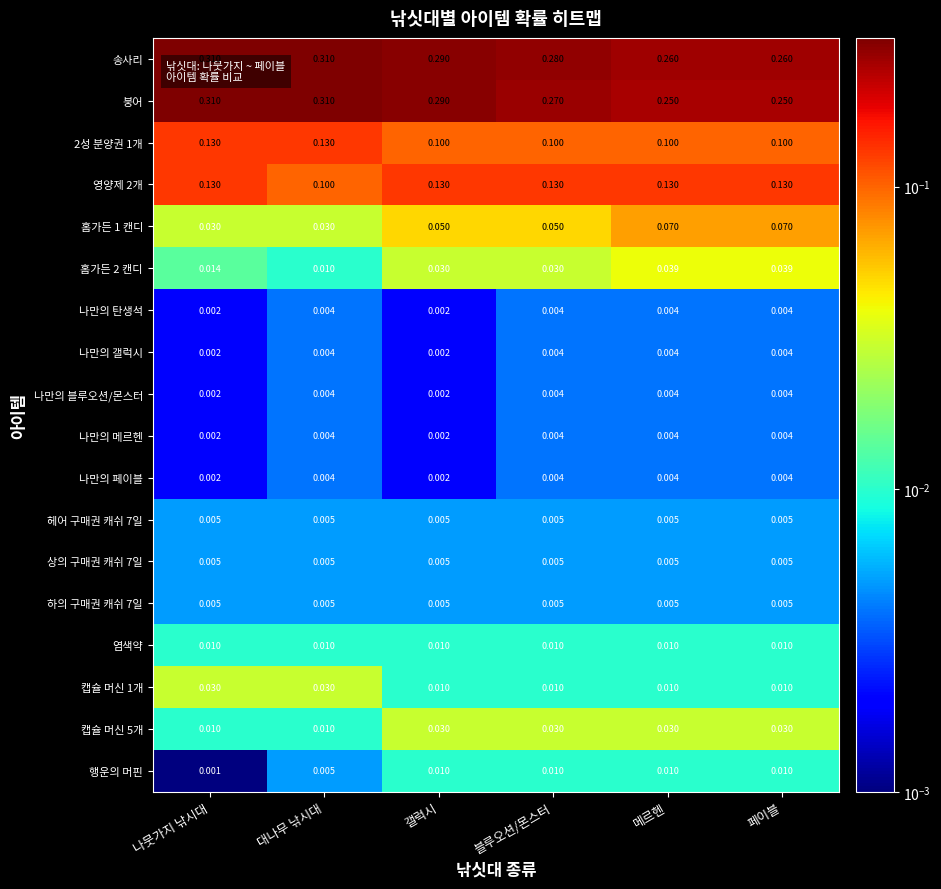

Which series has the widest spread of values?

붕어